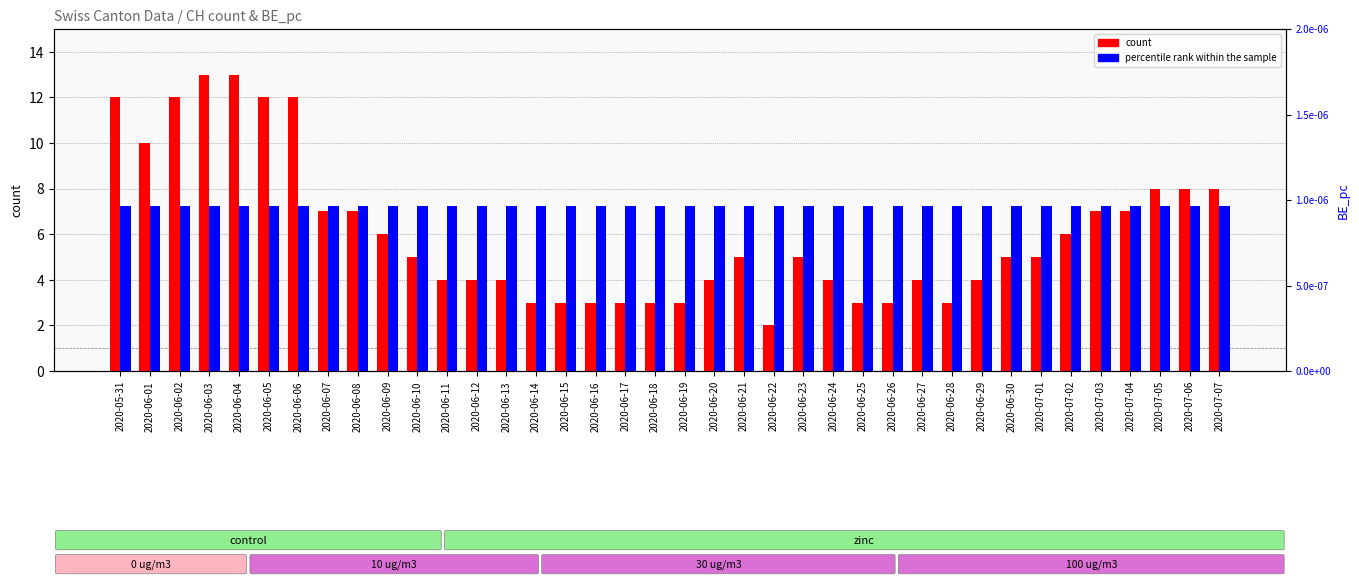

Is the value of percentile rank within the sample at 2020-06-13 greater than the value of count at 2020-06-21?

No